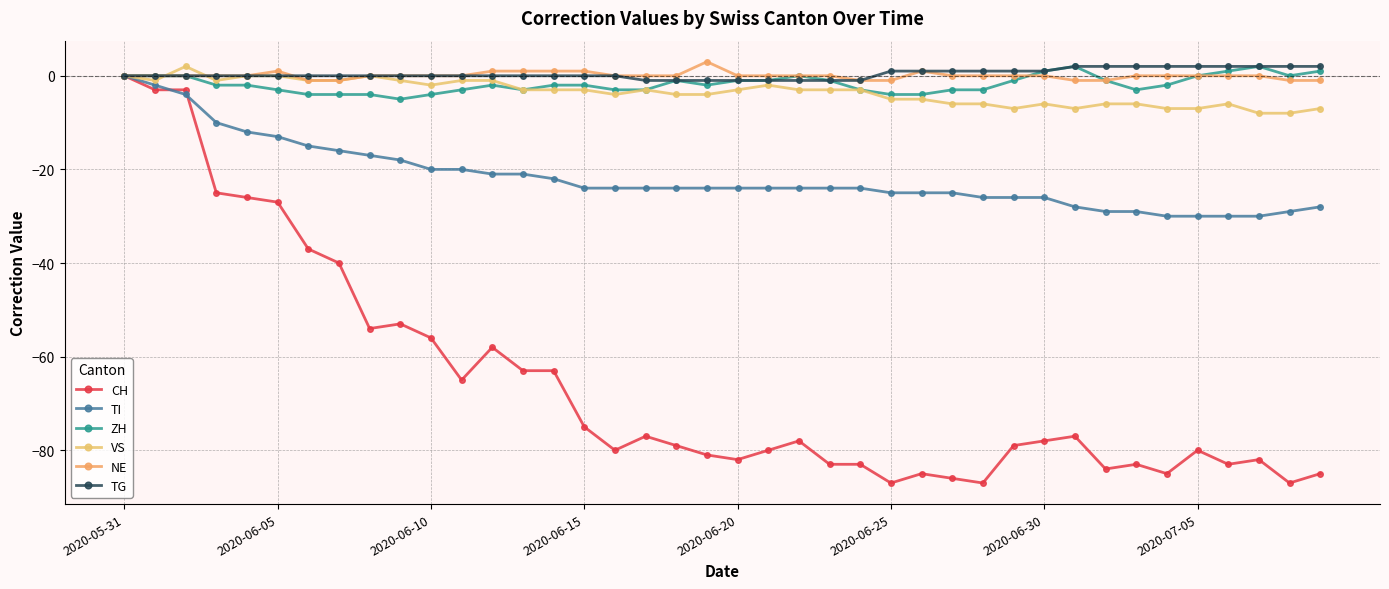

Reading right to left, transcribe all the data shown in this chart.

CH: -85	-87	-82	-83	-80	-85	-83	-84	-77	-78	-79	-87	-86	-85	-87	-83	-83	-78	-80	-82	-81	-79	-77	-80	-75	-63	-63	-58	-65	-56	-53	-54	-40	-37	-27	-26	-25	-3	-3	0
TI: -28	-29	-30	-30	-30	-30	-29	-29	-28	-26	-26	-26	-25	-25	-25	-24	-24	-24	-24	-24	-24	-24	-24	-24	-24	-22	-21	-21	-20	-20	-18	-17	-16	-15	-13	-12	-10	-4	-2	0
ZH: 1	0	2	1	0	-2	-3	-1	2	1	-1	-3	-3	-4	-4	-3	-1	0	-1	-1	-2	-1	-3	-3	-2	-2	-3	-2	-3	-4	-5	-4	-4	-4	-3	-2	-2	0	0	0
VS: -7	-8	-8	-6	-7	-7	-6	-6	-7	-6	-7	-6	-6	-5	-5	-3	-3	-3	-2	-3	-4	-4	-3	-4	-3	-3	-3	-1	-1	-2	-1	0	-1	-1	0	0	-1	2	-1	0
NE: -1	-1	0	0	0	0	0	-1	-1	0	0	0	0	1	-1	-1	0	0	0	0	3	0	0	0	1	1	1	1	0	0	0	0	-1	-1	1	0	0	0	0	0
TG: 2	2	2	2	2	2	2	2	2	1	1	1	1	1	1	-1	-1	-1	-1	-1	-1	-1	-1	0	0	0	0	0	0	0	0	0	0	0	0	0	0	0	0	0